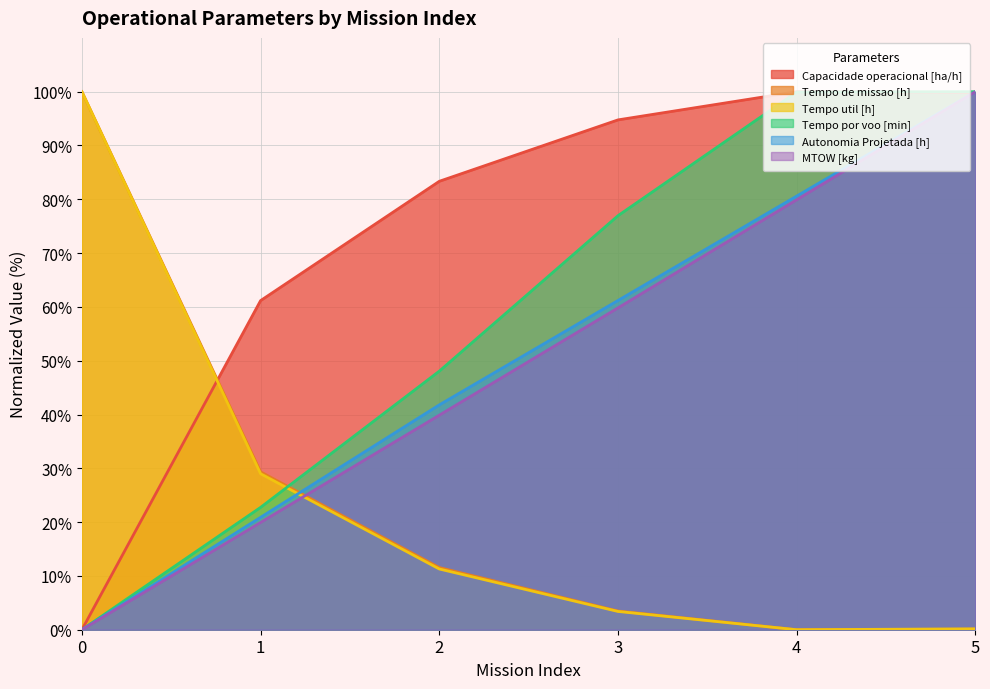

Where do MTOW [kg] and Tempo de missao [h] first cross each other?

1 and 2